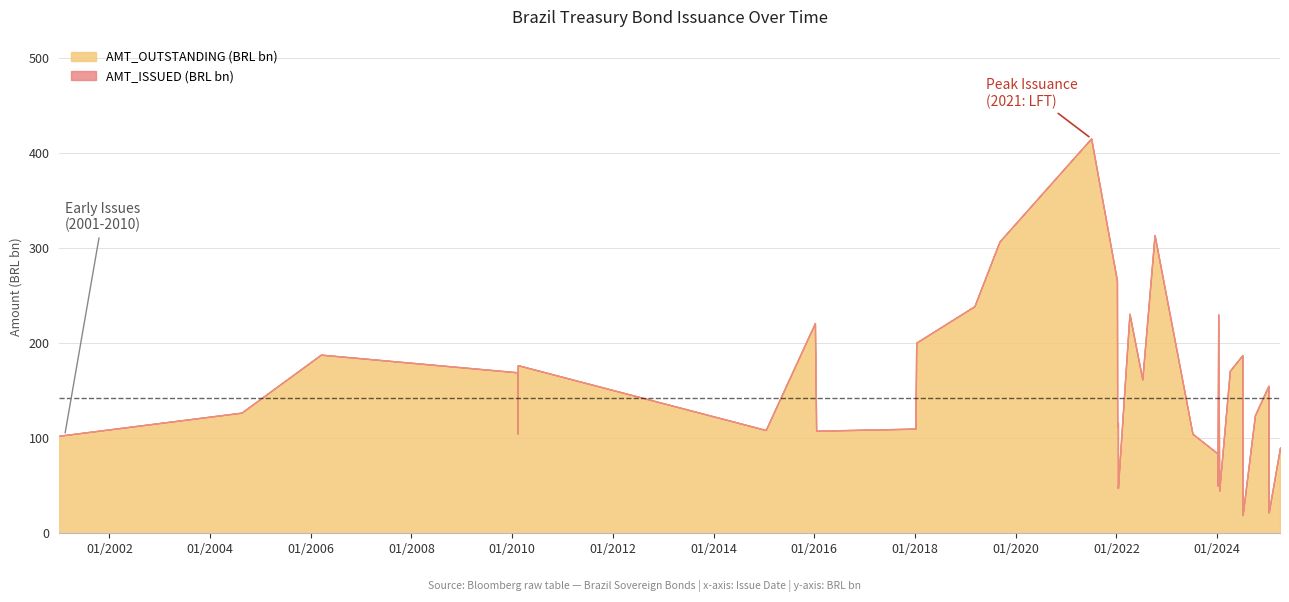

Which series has the widest spread of values?

AMT_ISSUED (BRL bn)